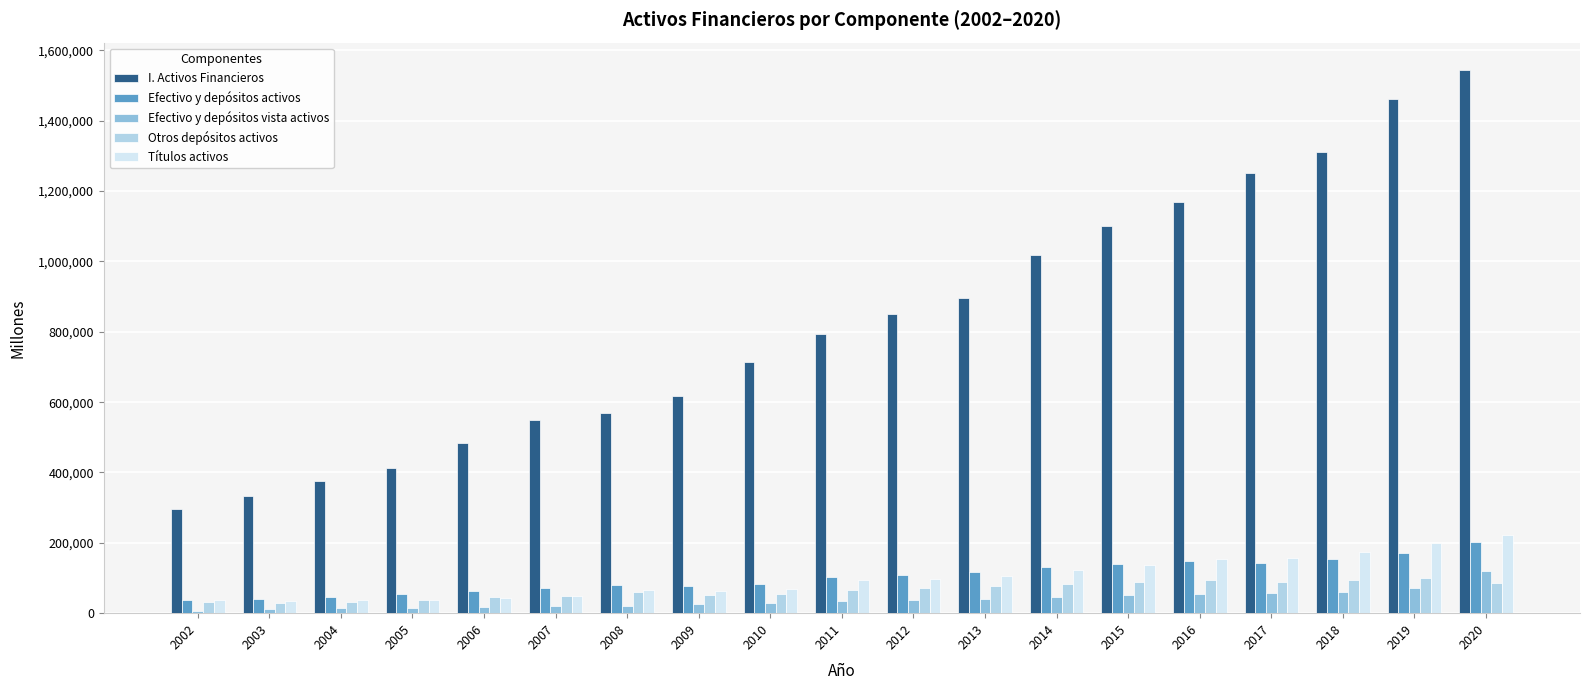

What is the value of the Efectivo y depósitos vista activos bar at the 3rd from the left?

13692